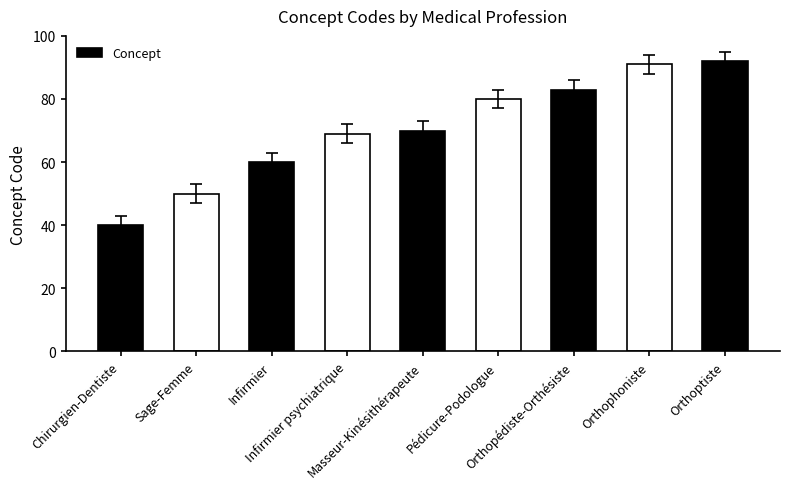

List the labels in order of value, largest first.

Orthoptiste, Orthophoniste, Orthopédiste-Orthésiste, Pédicure-Podologue, Masseur-Kinésithérapeute, Infirmier psychiatrique, Infirmier, Sage-Femme, Chirurgien-Dentiste